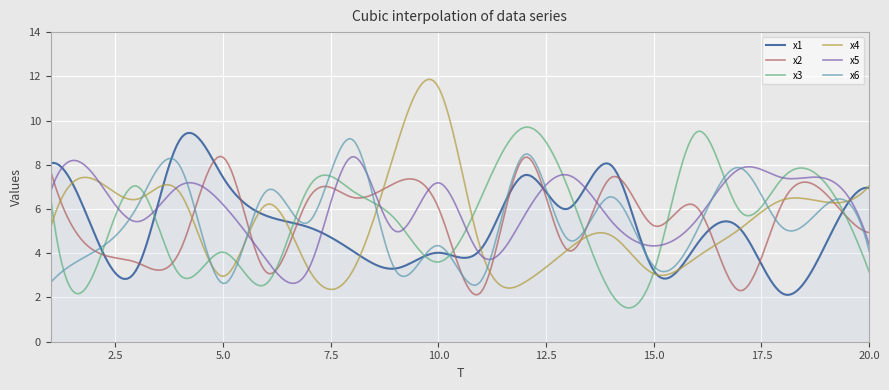

What is the minimum value for x4?

2.4